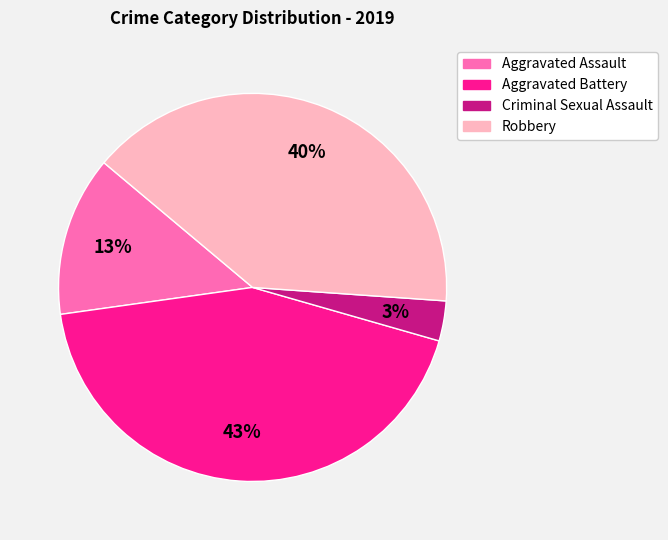

Do Criminal Sexual Assault and Robbery together represent more than half of the pie?

No